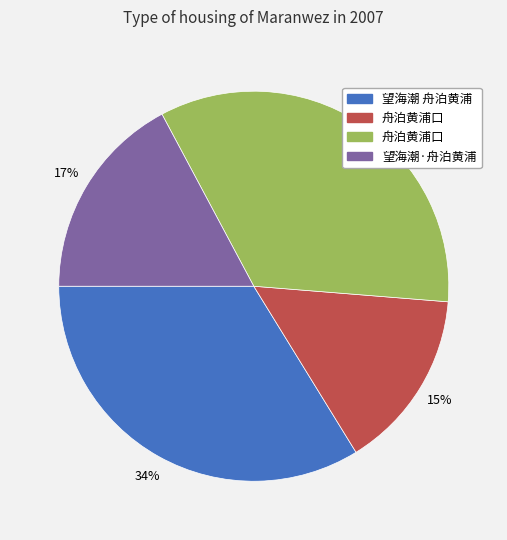

Count the number of slices in the pie.

4